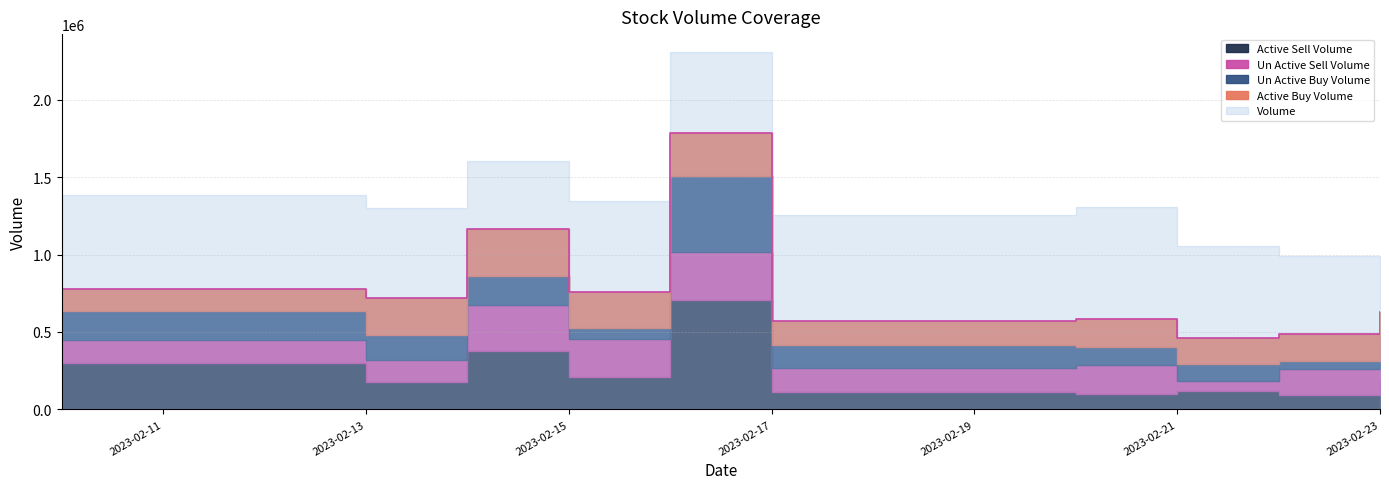

What is the difference between the maximum and minimum values in the active_buy_volume series?

162400